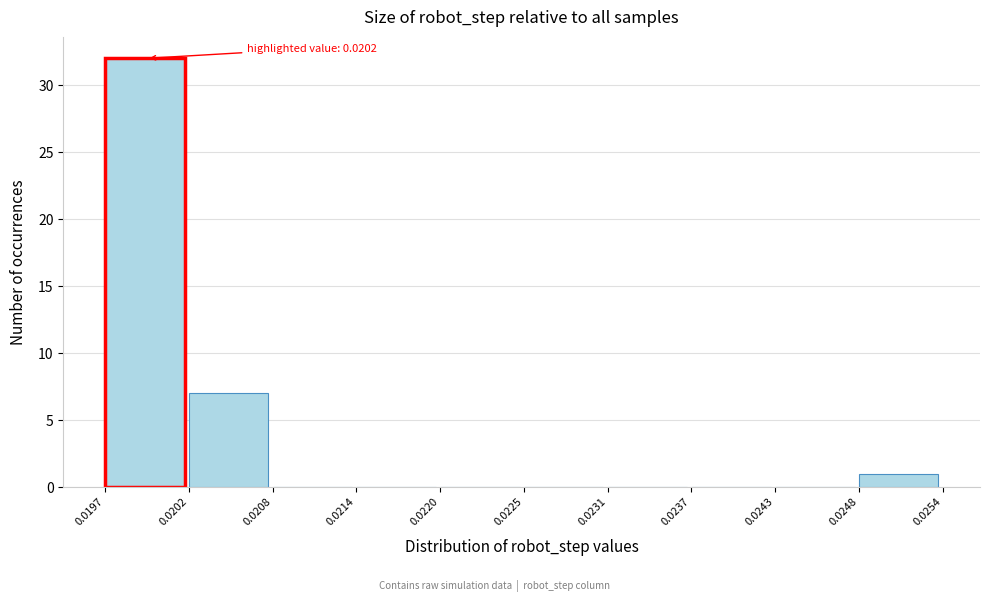

Which range on the x-axis has the tallest bar?

0.0197 to 0.0202